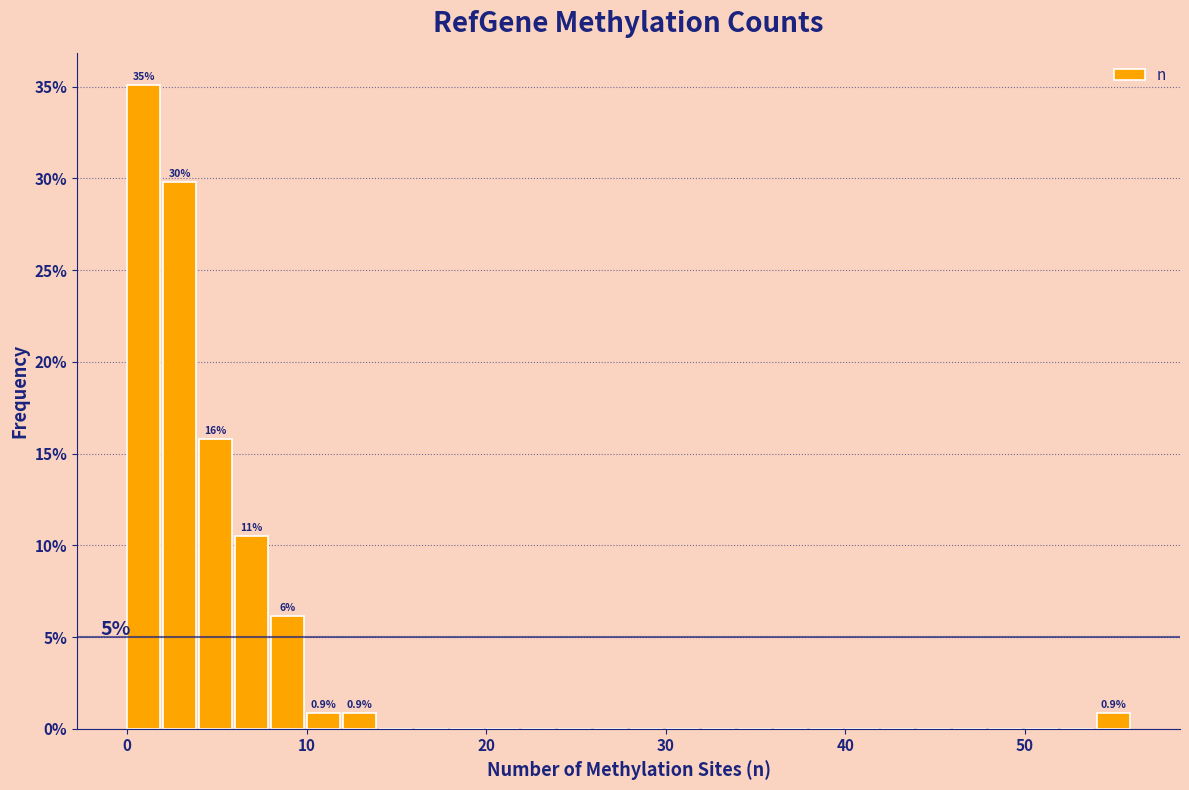

Around what value on the x-axis is the tallest bar? Give the approximate position of its centre, as read against the axis.

1